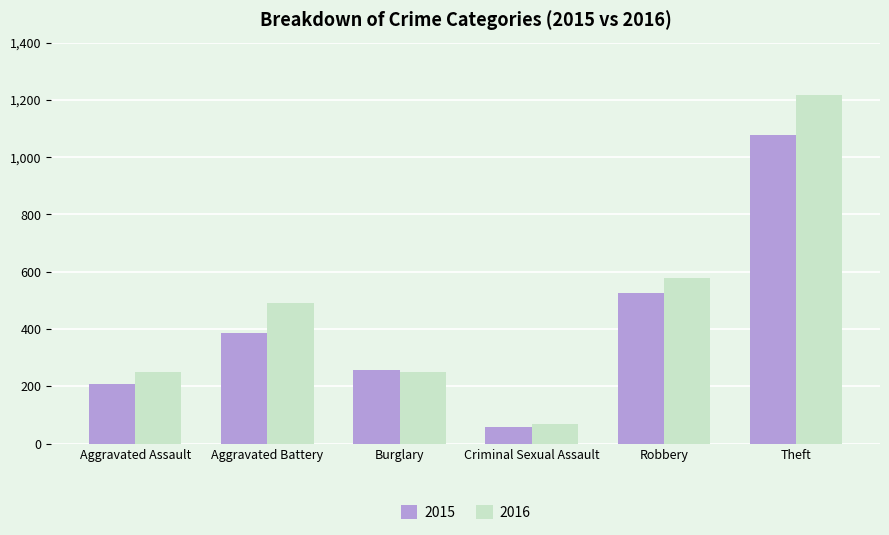

What is the difference between the 2015 values at Theft and Aggravated Assault?

869